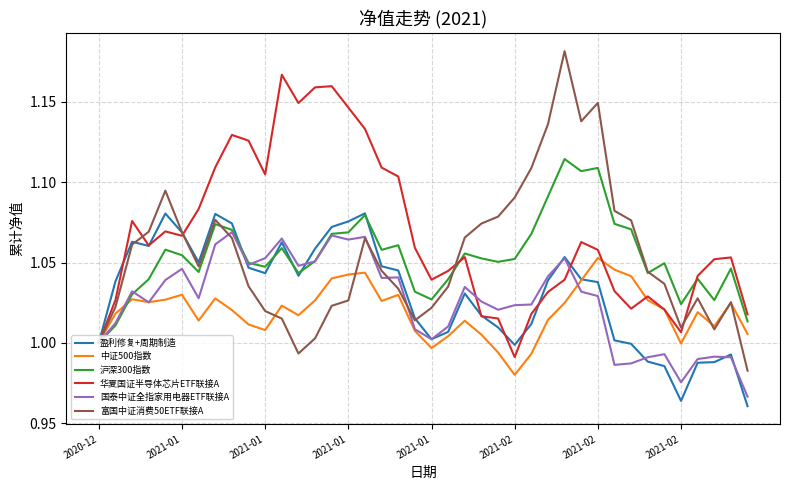

Which series has the largest total across all categories?

华夏国证半导体芯片ETF联接A